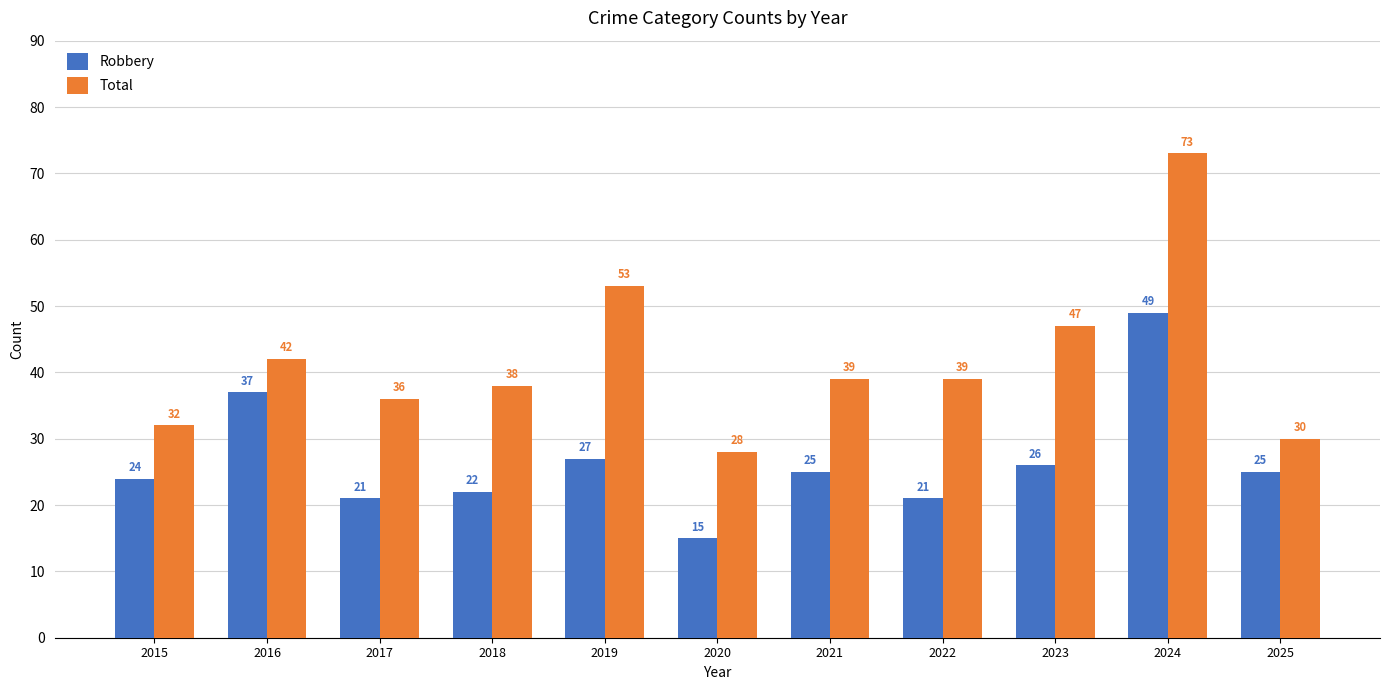

Rank the series at 2018 from lowest to highest value.

Robbery, Total